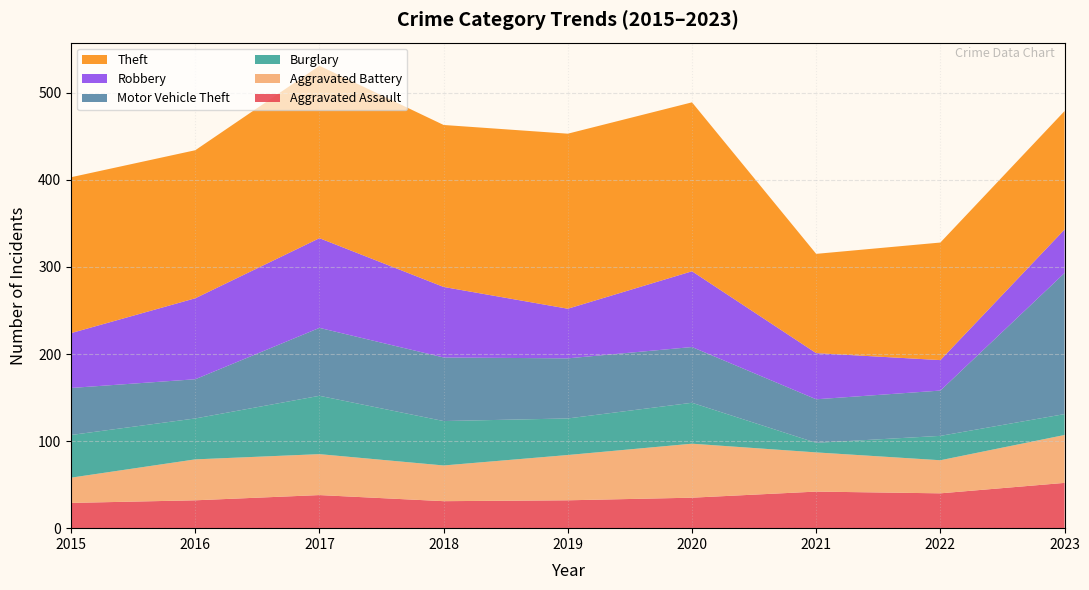

Reading right to left, extract all data points from this chart.

Aggravated Assault: 2023=52	2022=40	2021=42	2020=35	2019=32	2018=31	2017=38	2016=32	2015=29
Aggravated Battery: 2023=55	2022=38	2021=45	2020=62	2019=52	2018=41	2017=47	2016=47	2015=29
Burglary: 2023=24	2022=28	2021=11	2020=47	2019=42	2018=51	2017=67	2016=47	2015=49
Motor Vehicle Theft: 2023=162	2022=52	2021=50	2020=64	2019=69	2018=73	2017=78	2016=45	2015=54
Robbery: 2023=50	2022=35	2021=53	2020=87	2019=57	2018=81	2017=103	2016=93	2015=63
Theft: 2023=136	2022=135	2021=114	2020=194	2019=201	2018=186	2017=198	2016=170	2015=179